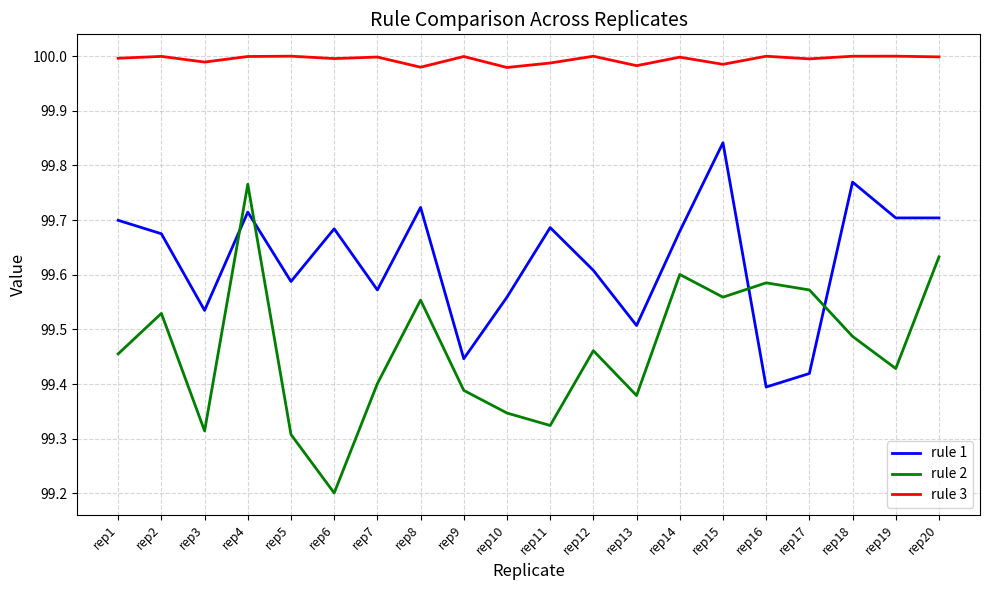

Which series has the largest total across all categories?

rule 3